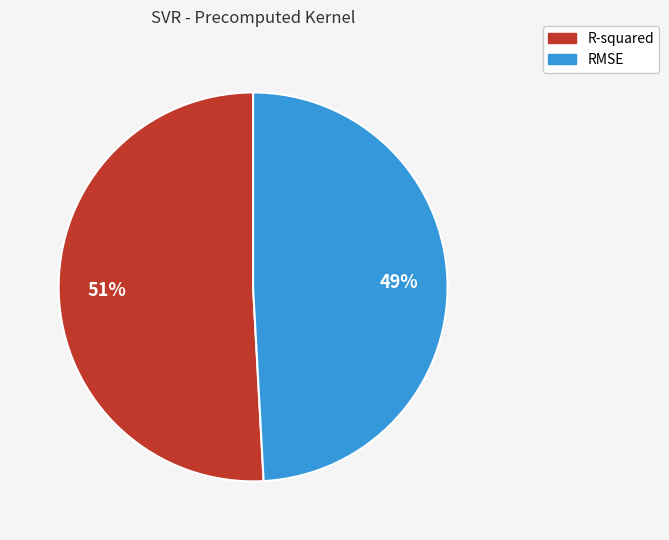

What is the smallest slice in the pie chart?

RMSE